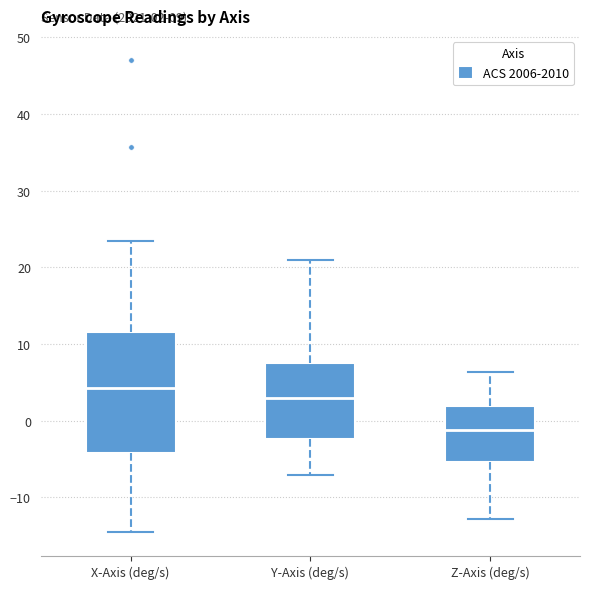

Which box's median line is the highest?

X-Axis (deg/s)